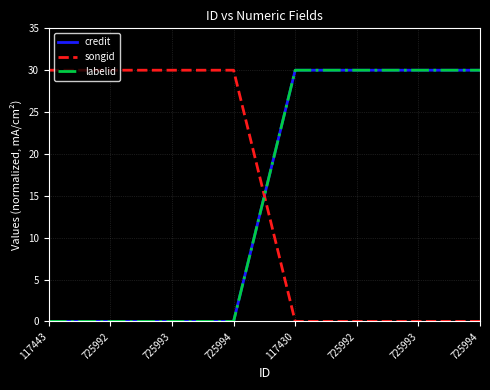

Does the chart have visible grid lines?

Yes